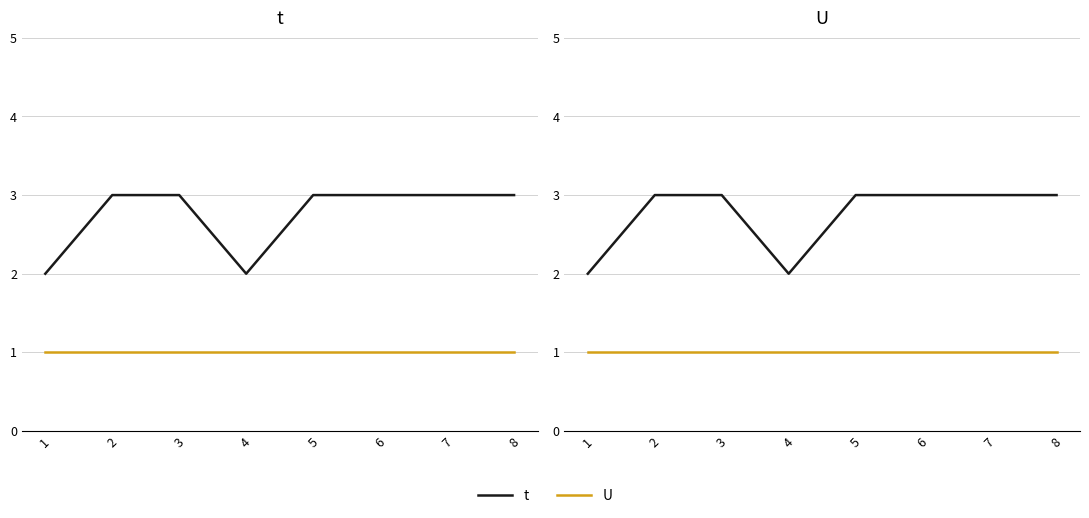

The value of U at 2 is 2. True or false?

False